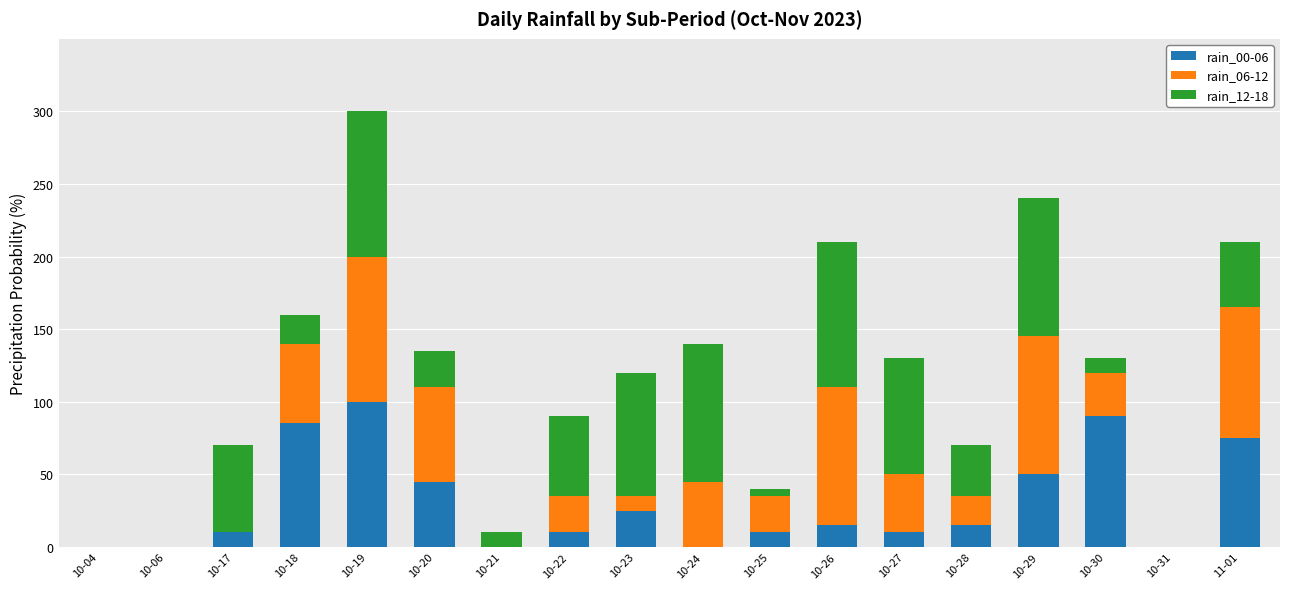

True or false: rain_00-06 has a value of 85 at 10-18.

True